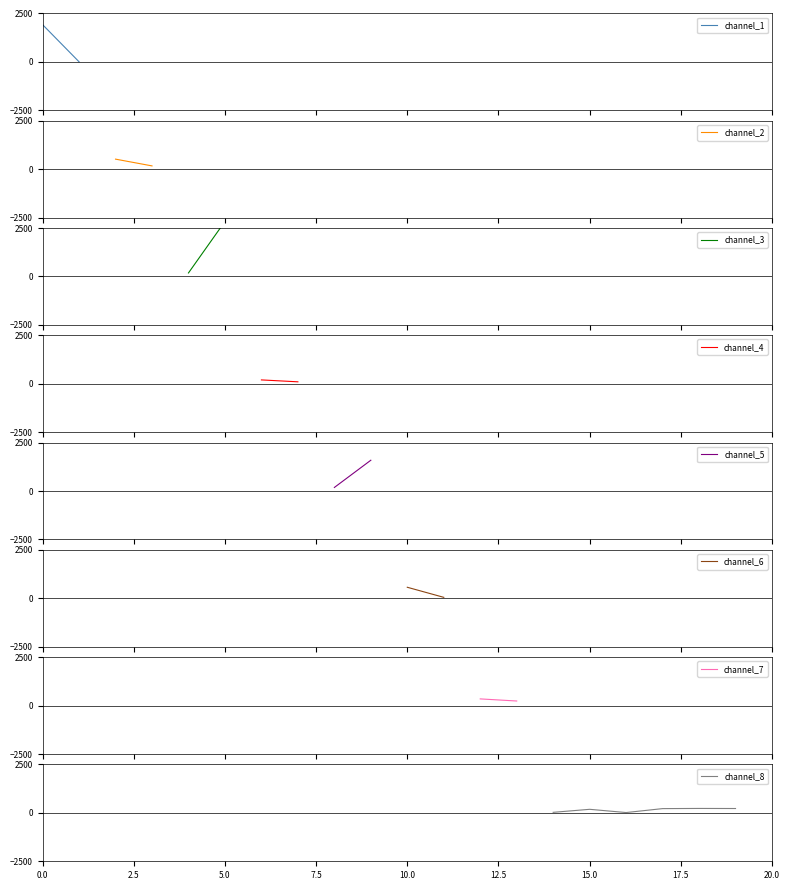

What is the greatest value displayed?

227